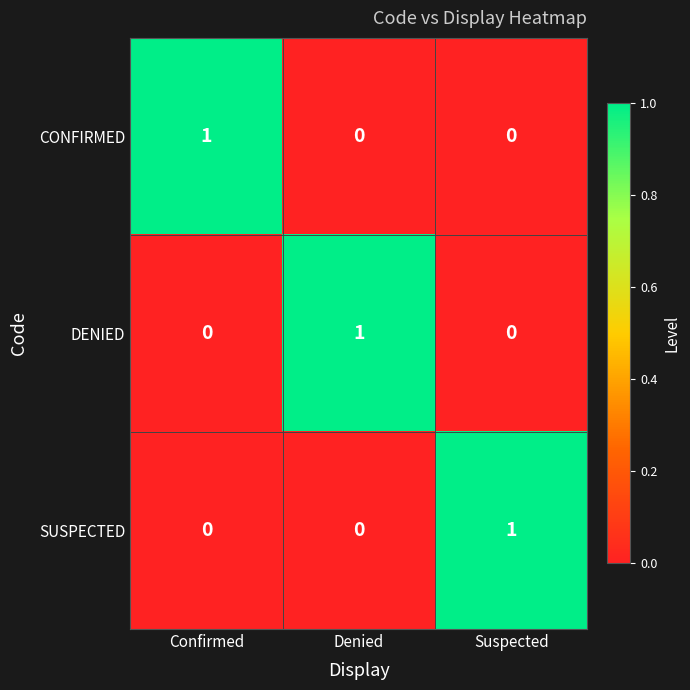

How many SUSPECTED values are between 0 and 1?

3